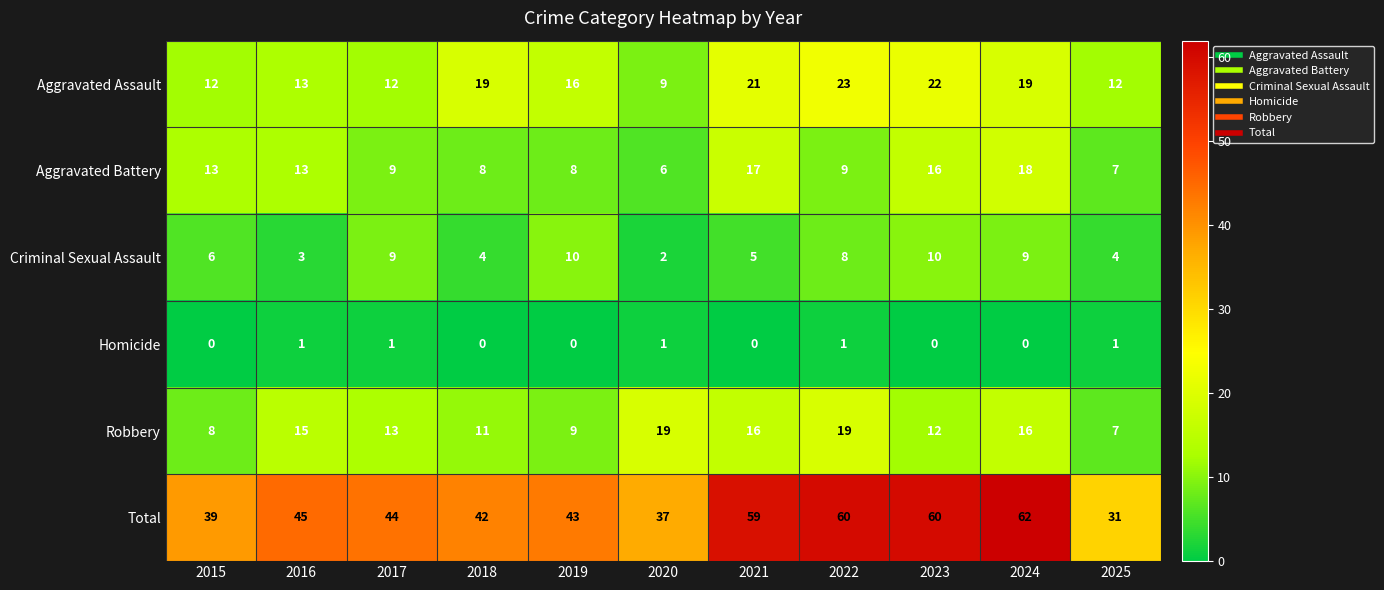

At how many categories does at least one series exceed 48?

4